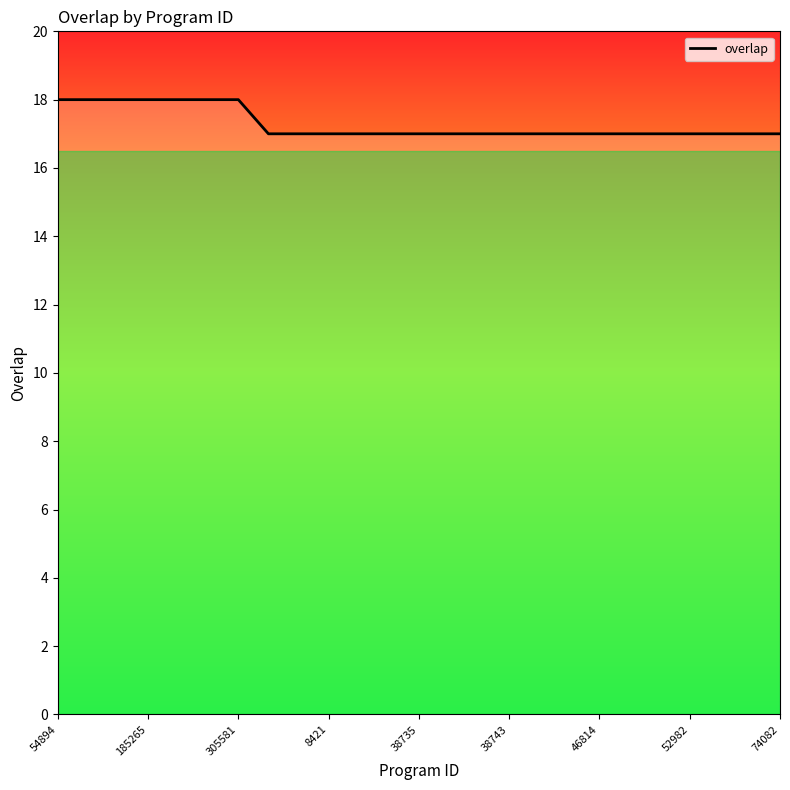

What is the maximum value shown in the chart?

18